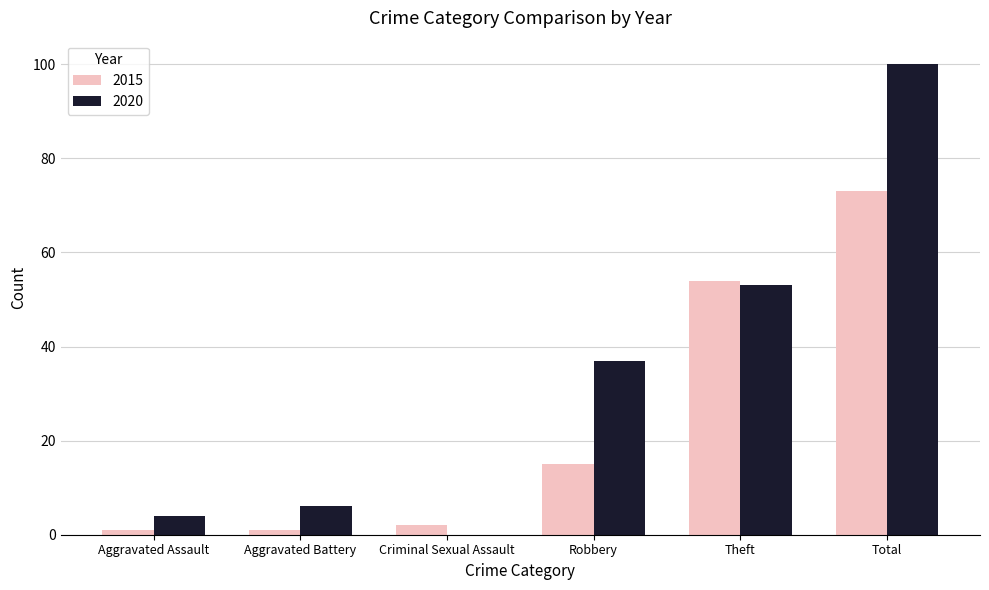

Which series has the largest total across all categories?

2020